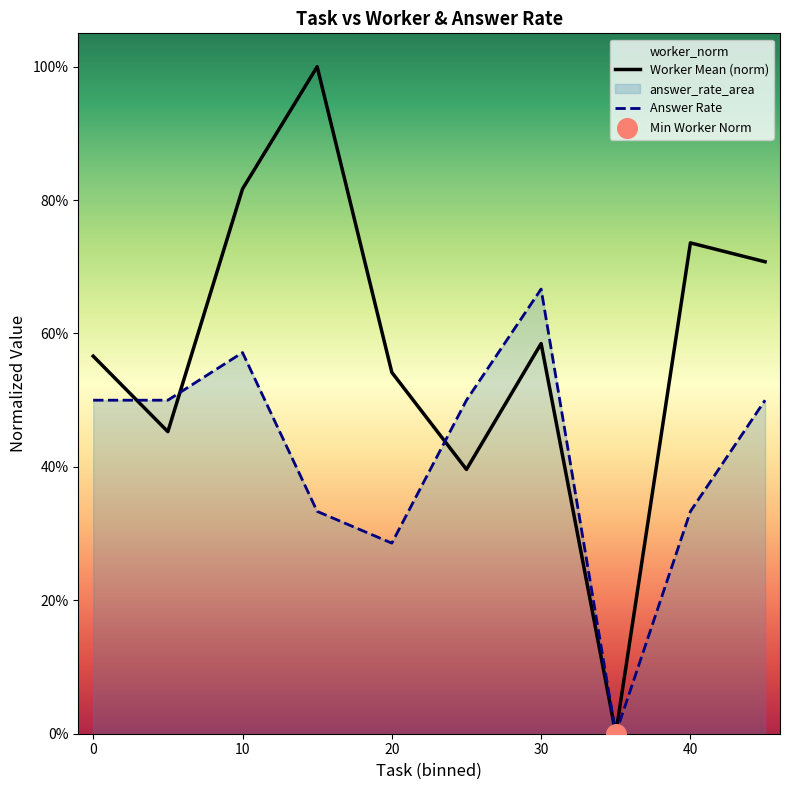

Which series contains the highest Y value?

Worker Mean (norm)